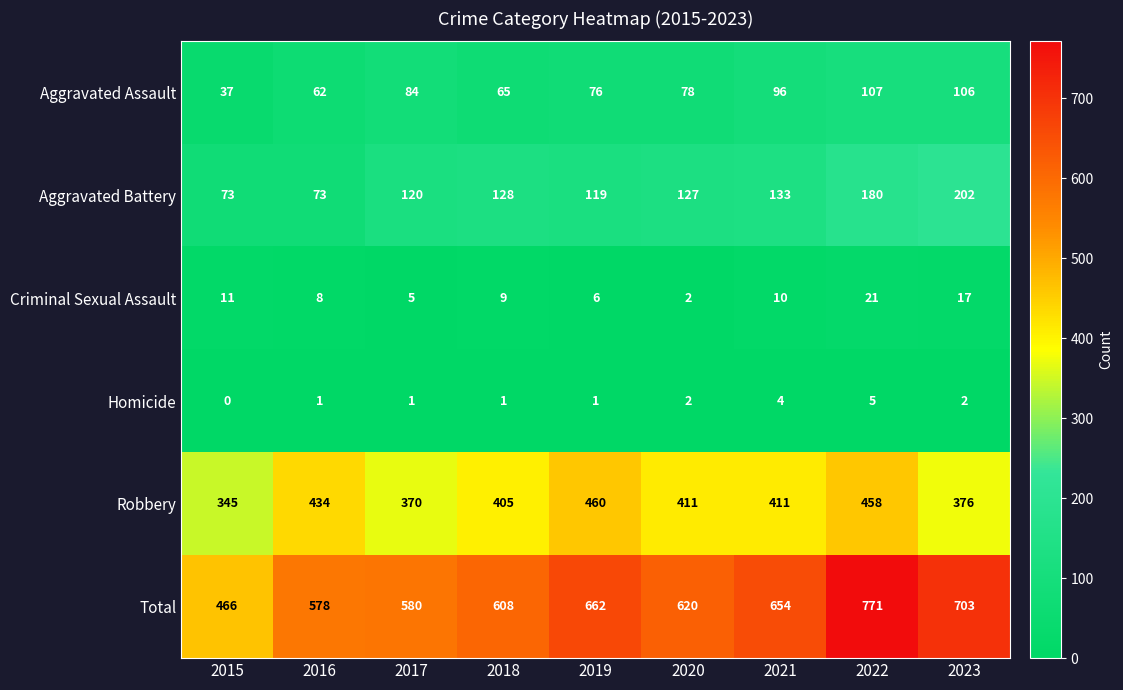

Count the number of categories in the chart.

9